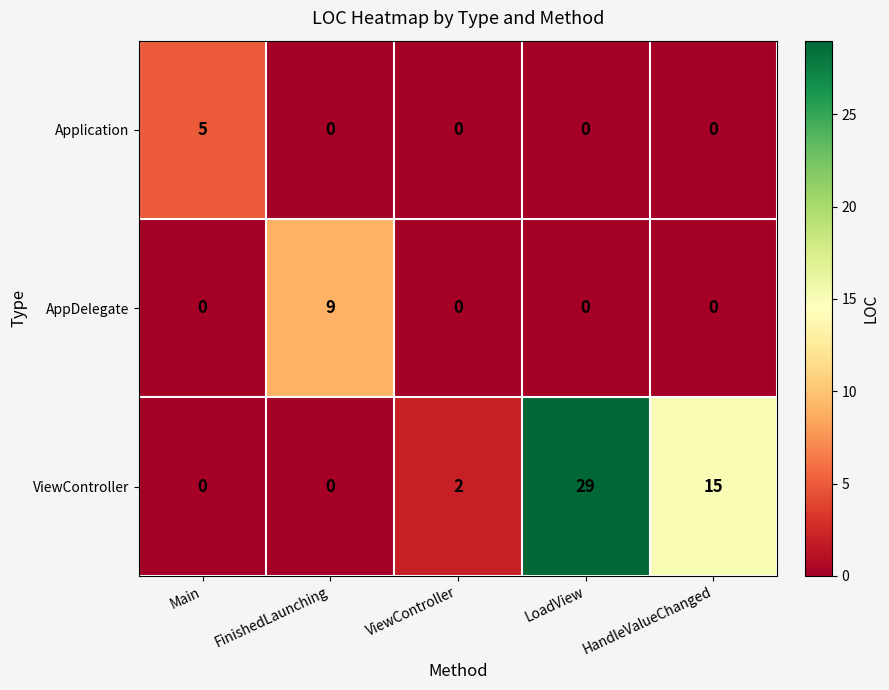

Which series has the widest spread of values?

ViewController